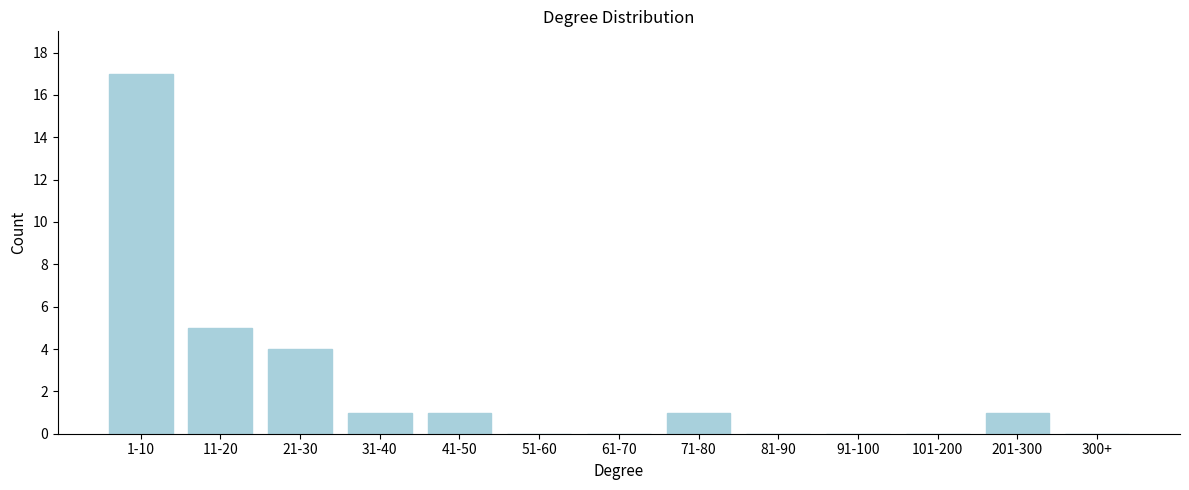

Reading left to right, what are all the values shown in this chart?

1-10=17	11-20=5	21-30=4	31-40=1	41-50=1	51-60=0	61-70=0	71-80=1	81-90=0	91-100=0	101-200=0	201-300=1	300+=0